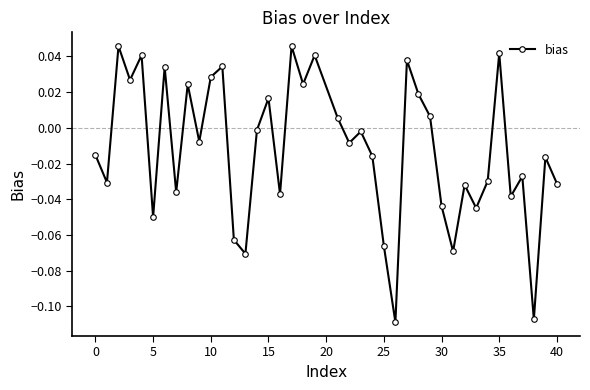

What is the sum of all values?

-0.5